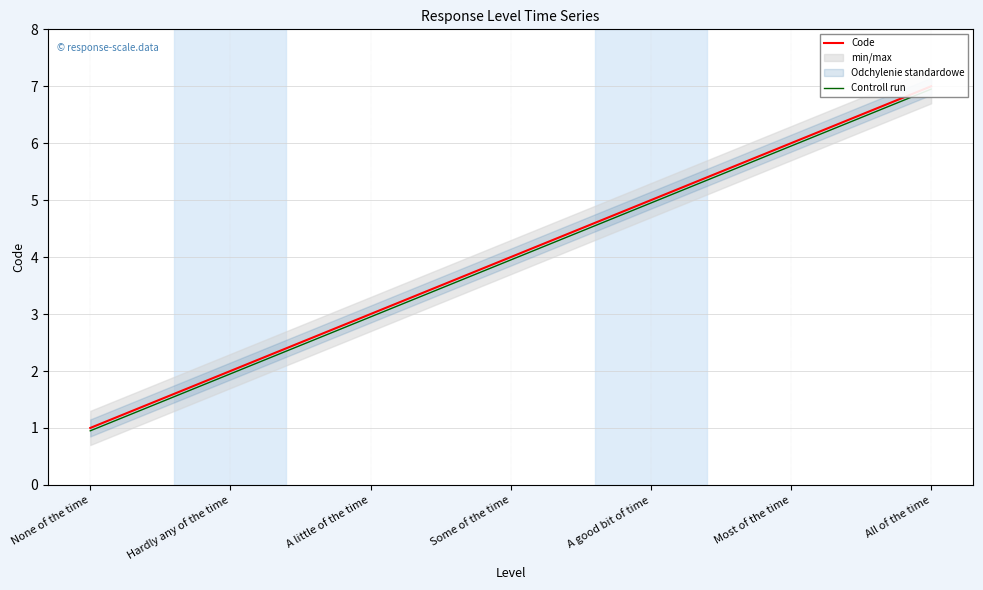

What is the value of the Code point at the 6th from the left?

6.0